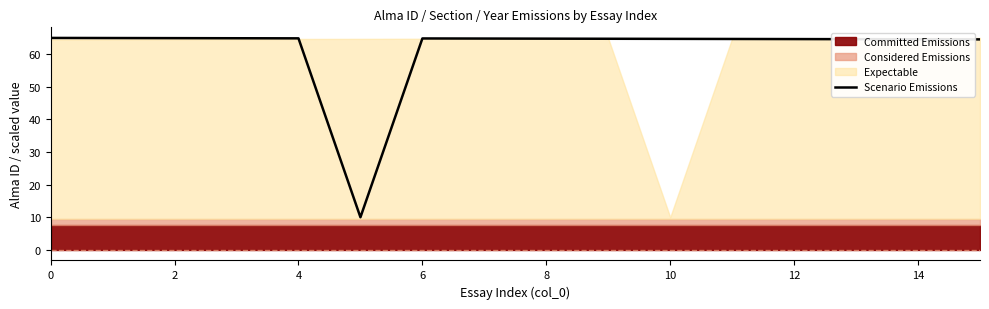

The chart shows a value of 64.7 at 9. True or false?

True